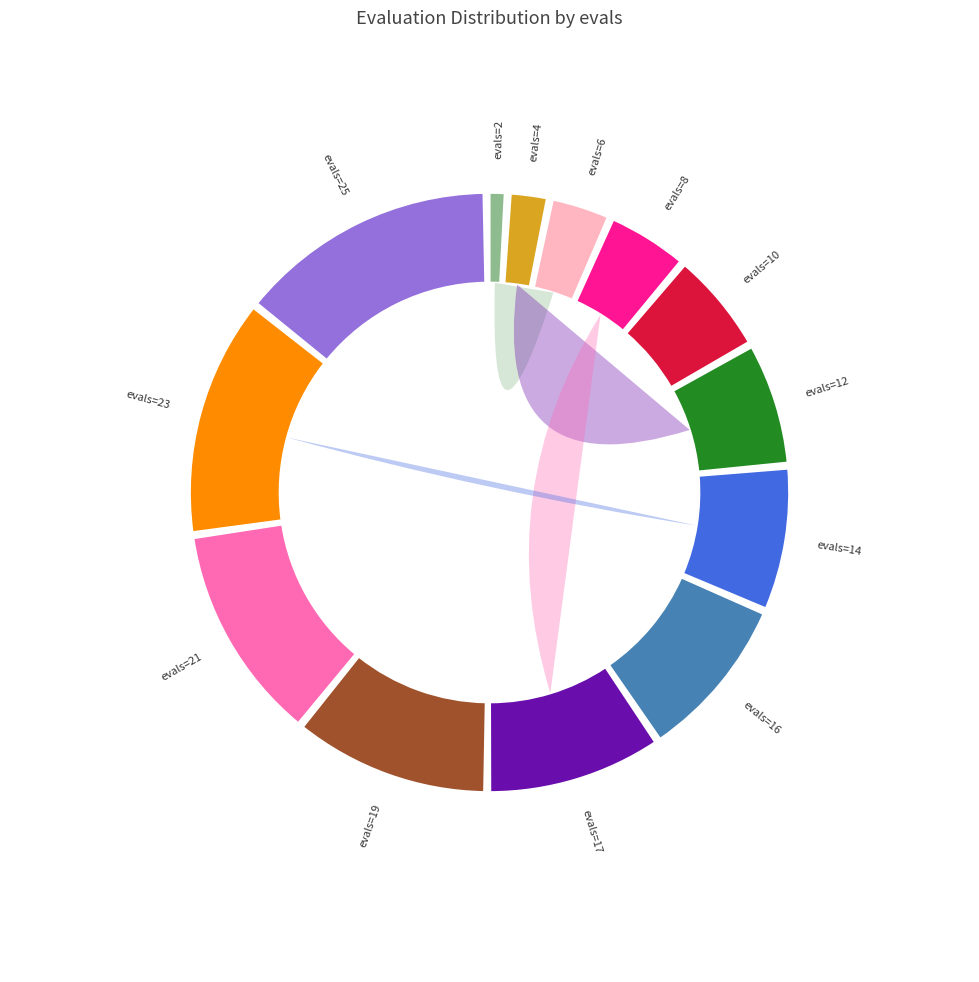

Which category has the biggest portion of the pie?

evals=25